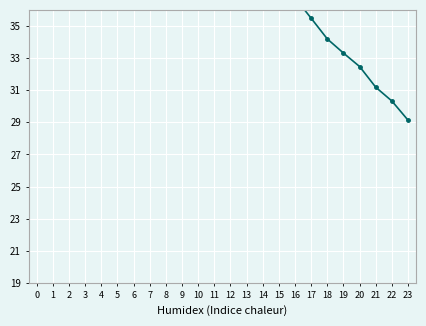

The value at 17 is 12.9. True or false?

False